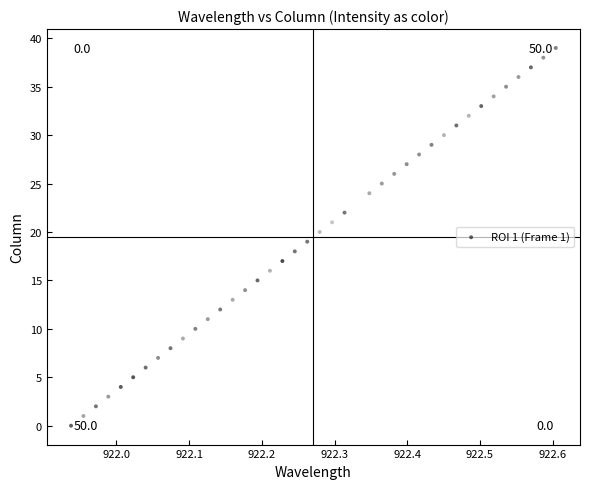

How many data points are displayed?

40